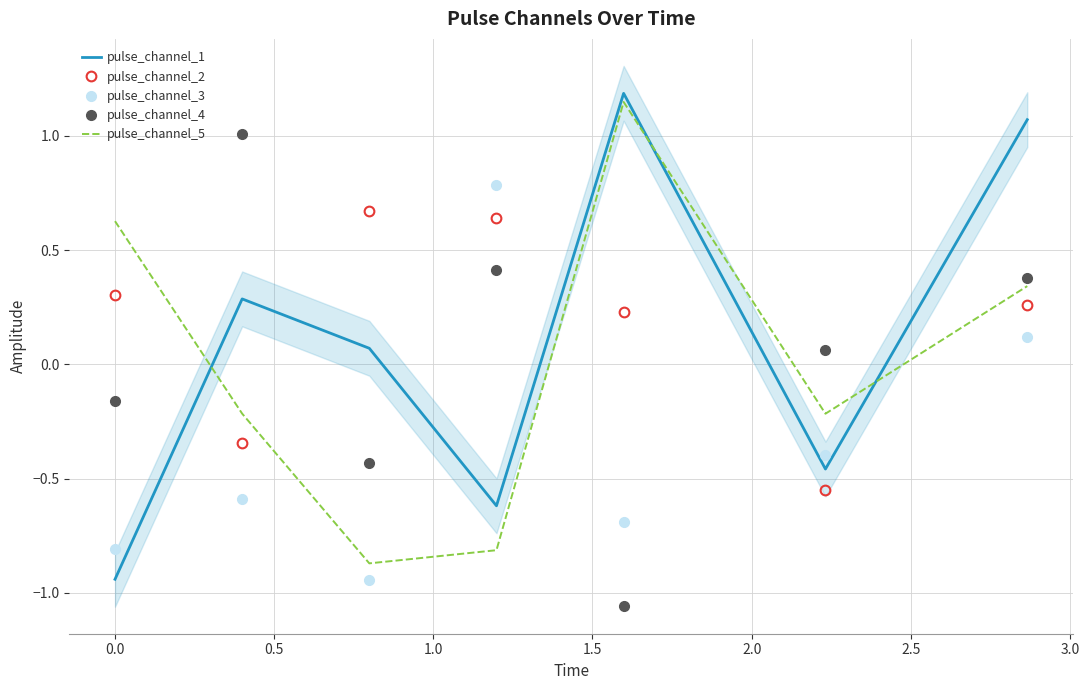

What is the difference between the highest and lowest values at 2.0?

0.6